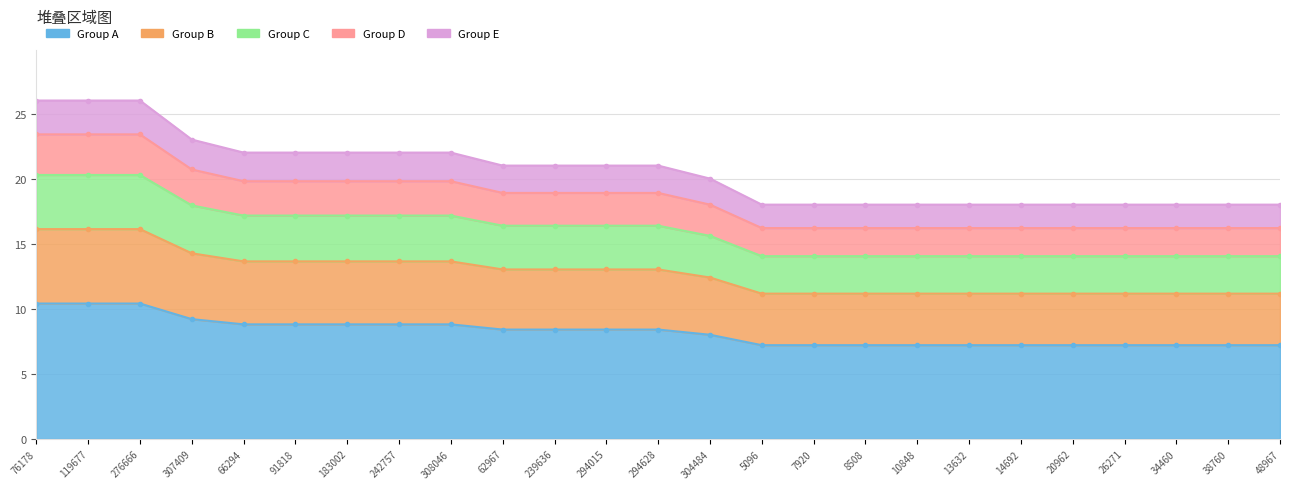

Reading left to right, what are all the values shown in this chart?

76178=10.4	119677=10.4	276666=10.4	307409=9.2	66294=8.8	91818=8.8	183002=8.8	242757=8.8	308046=8.8	62967=8.4	239636=8.4	294015=8.4	294628=8.4	304484=8.0	5096=7.2	7920=7.2	8508=7.2	10848=7.2	13632=7.2	14692=7.2	20962=7.2	26271=7.2	34460=7.2	38760=7.2	48967=7.2